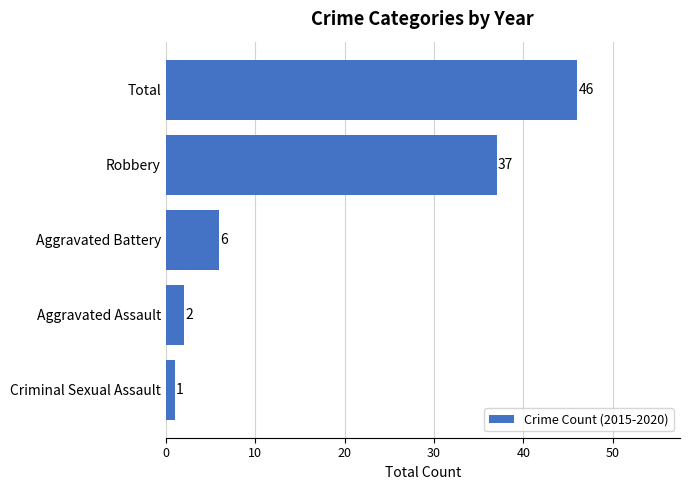

The value at Aggravated Assault is 2. True or false?

True